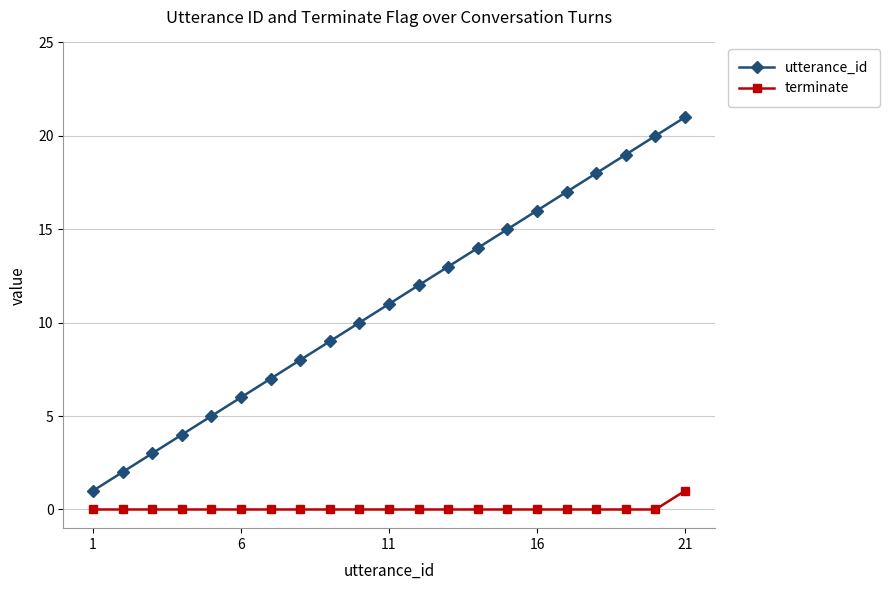

List the series in order of their peak value, lowest first.

terminate, utterance_id